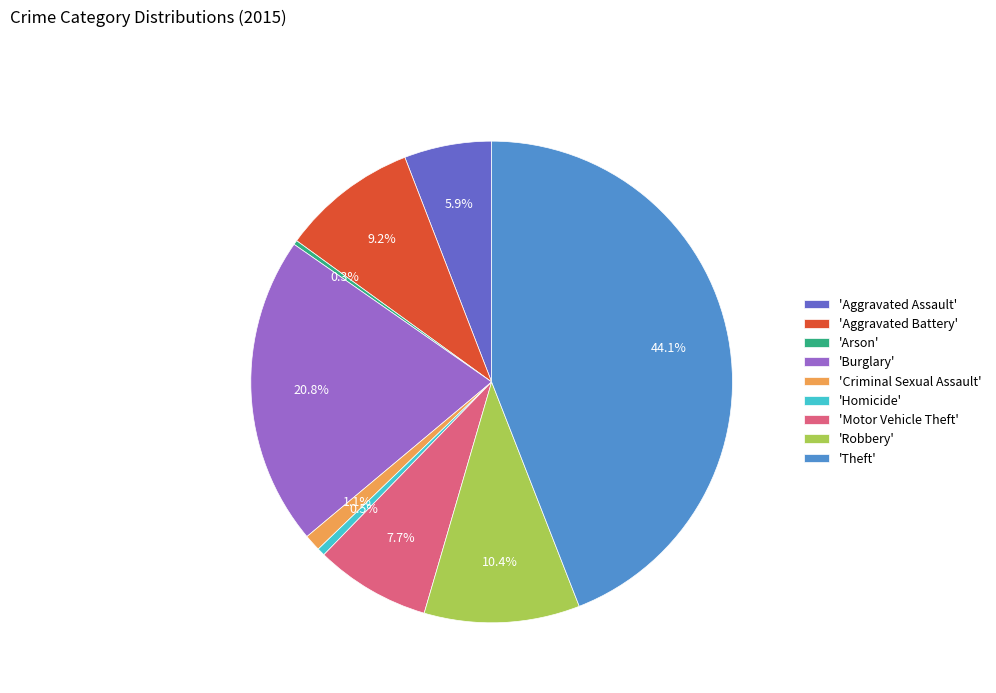

Does 'Arson' represent more than half of the total?

No